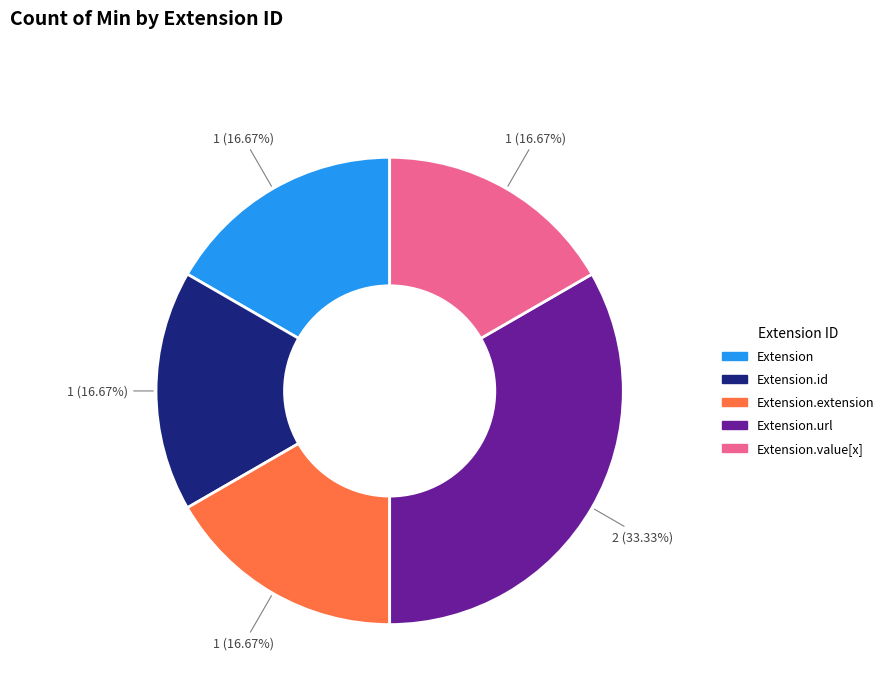

Is there a majority slice in this chart?

No